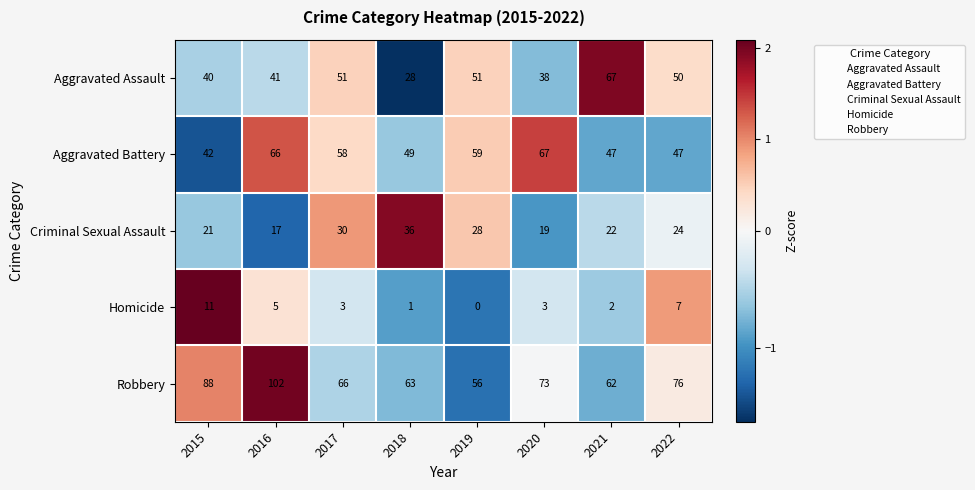

How many categories are shown in the chart?

8